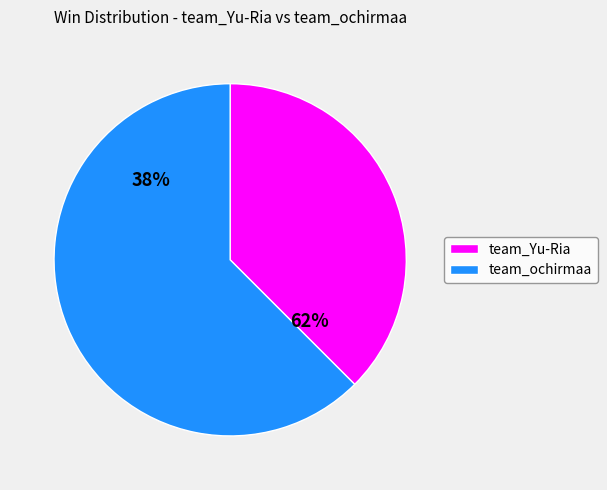

Between team_ochirmaa and team_Yu-Ria, which is larger?

team_ochirmaa